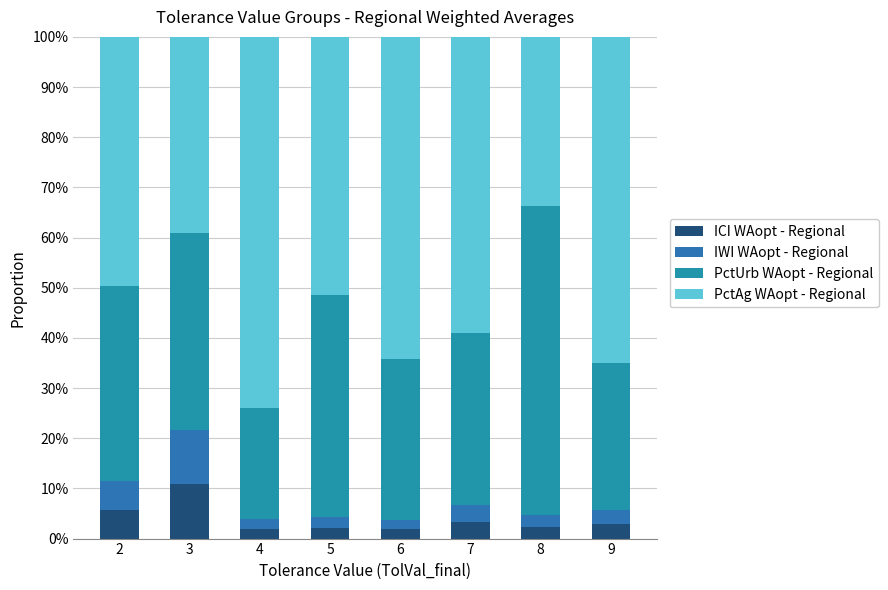

What are all the series names shown in the legend?

ICI WAopt - Regional, IWI WAopt - Regional, PctUrb WAopt - Regional, PctAg WAopt - Regional